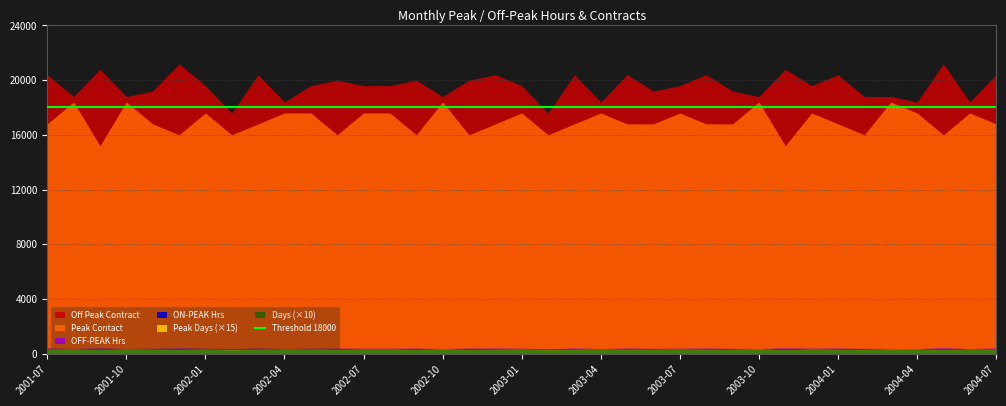

The value of ON-PEAK Hrs at 2002-10 is 99. True or false?

False